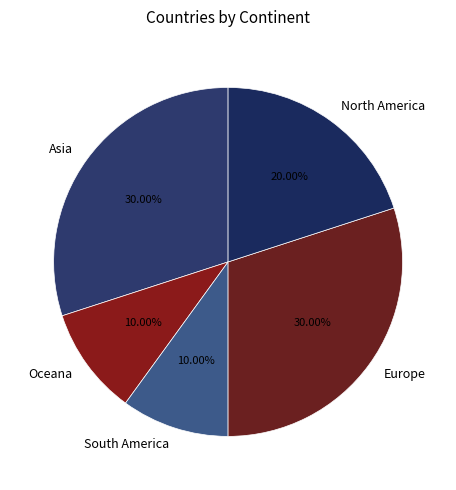

Between North America and Oceana, which is larger?

North America